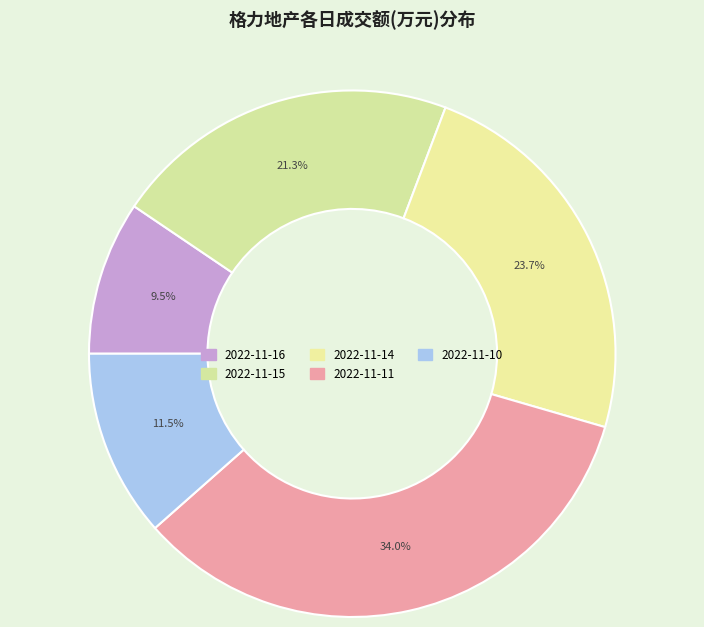

How many segments does this pie chart have?

5